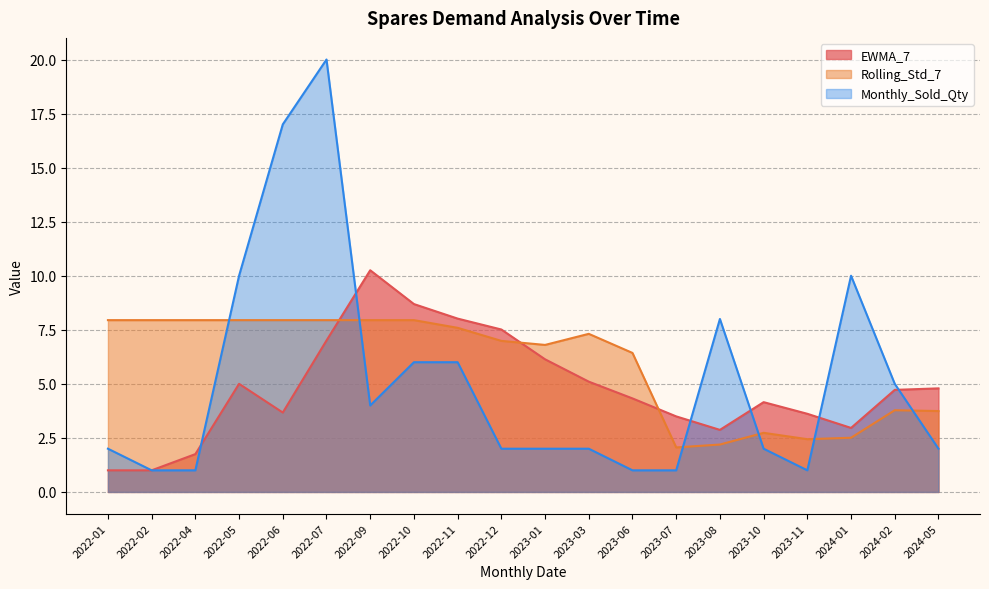

How many data points in Monthly_Sold_Qty are less than 2?

5